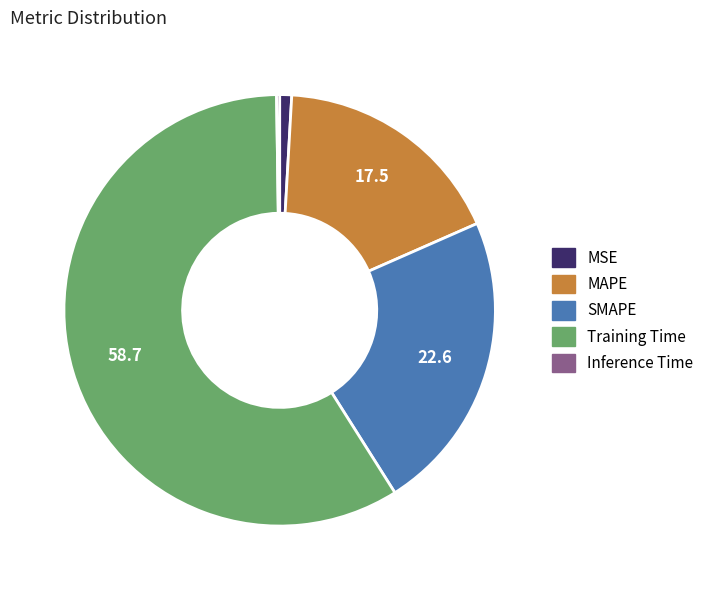

Is it true that MAPE is 18% of the pie?

True